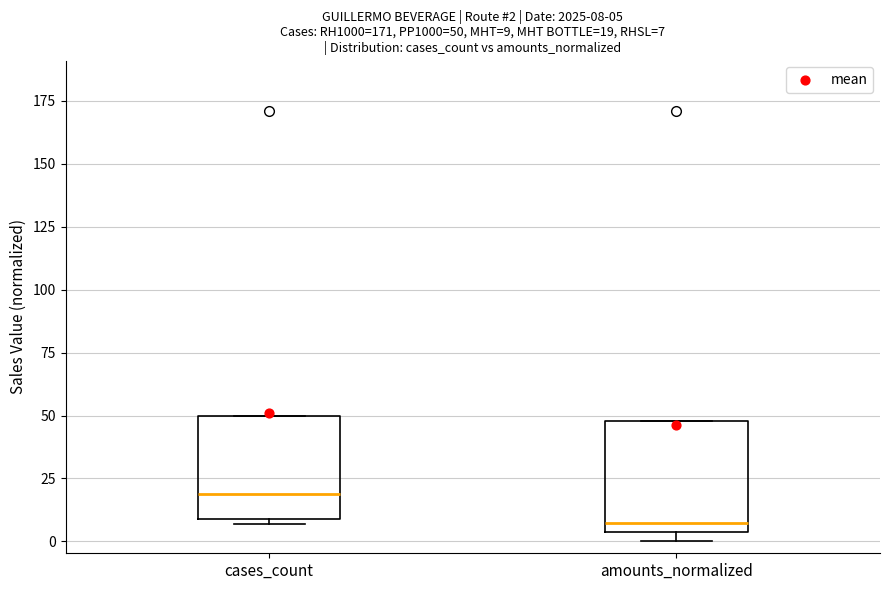

Which box has the lowest median line?

amounts_normalized